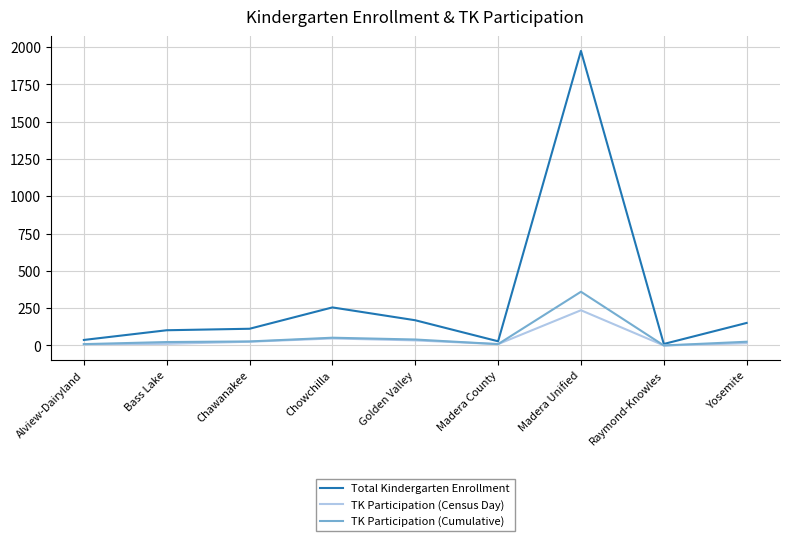

What are all the series names shown in the legend?

Total Kindergarten Enrollment, TK Participation (Census Day), TK Participation (Cumulative)